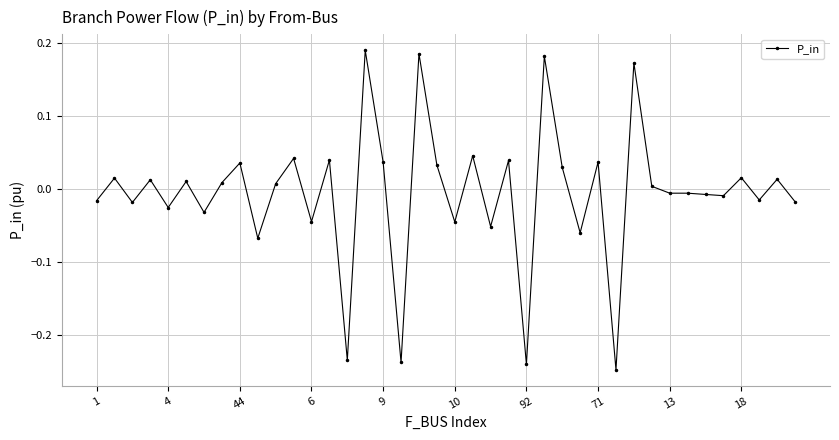

How many positive values are there?

21